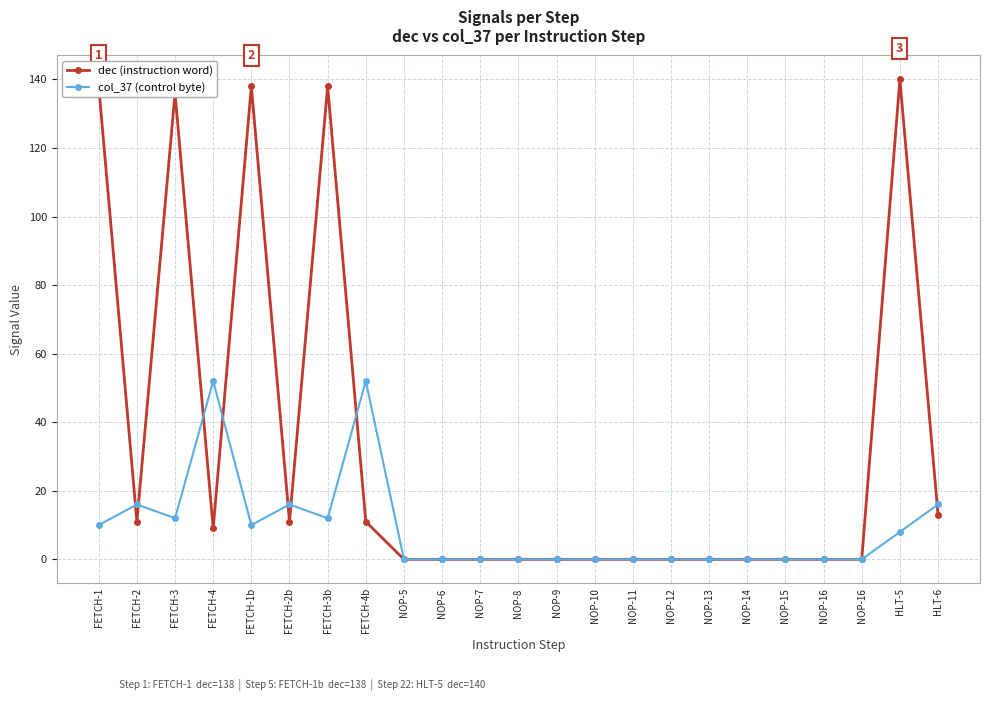

Is it true that col_37 (control byte) equals 10 at FETCH-1b?

True